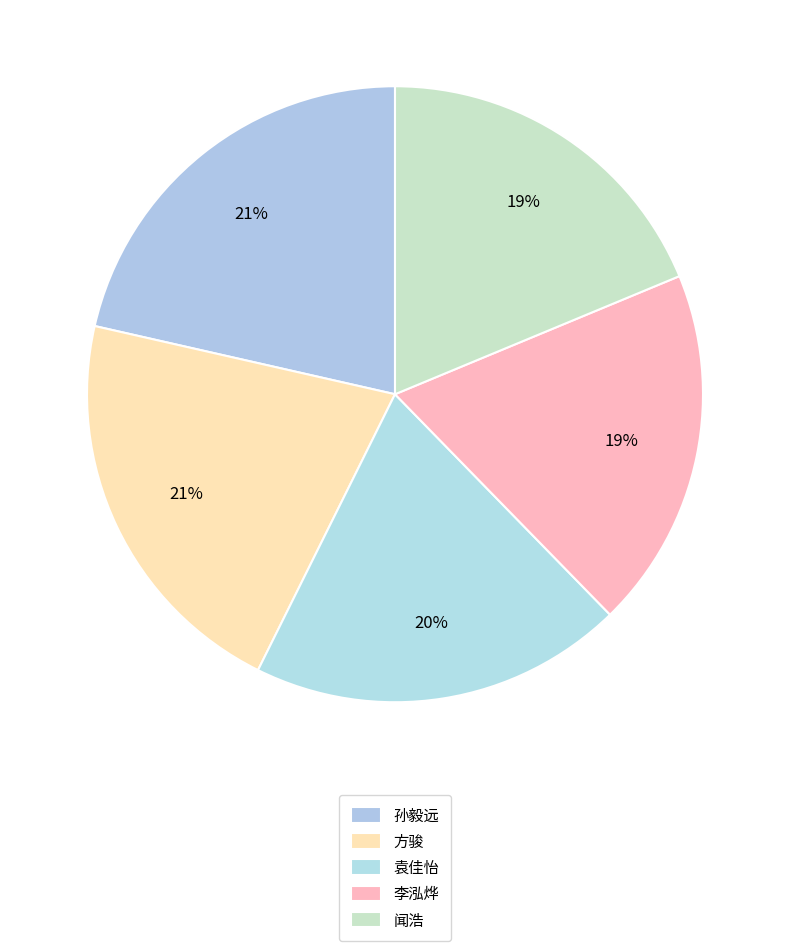

To the nearest percent, what portion does 袁佳怡 represent?

20%